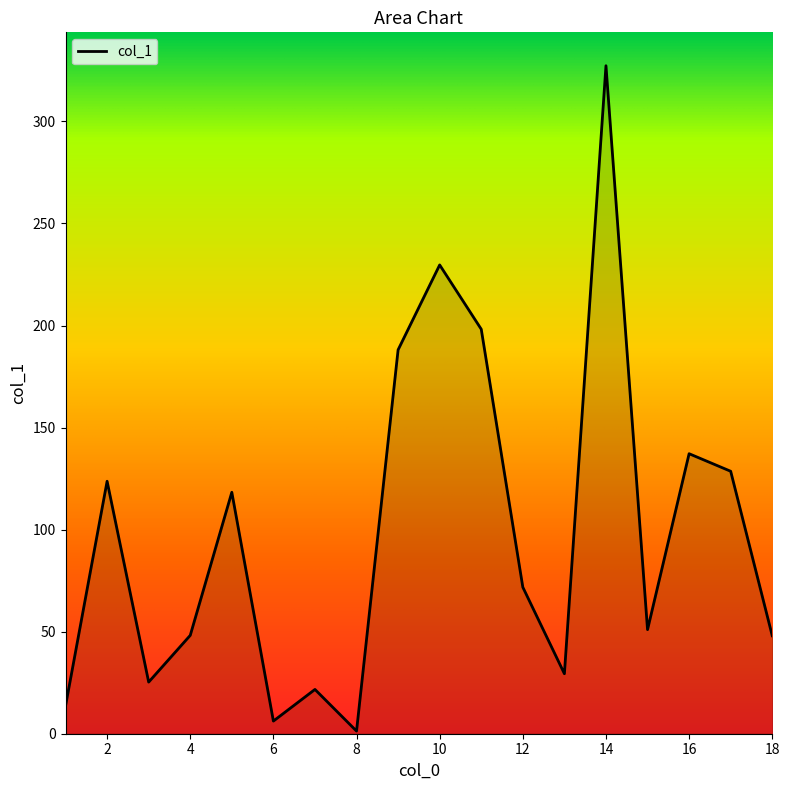

What is the difference between the maximum and minimum values?

326.0